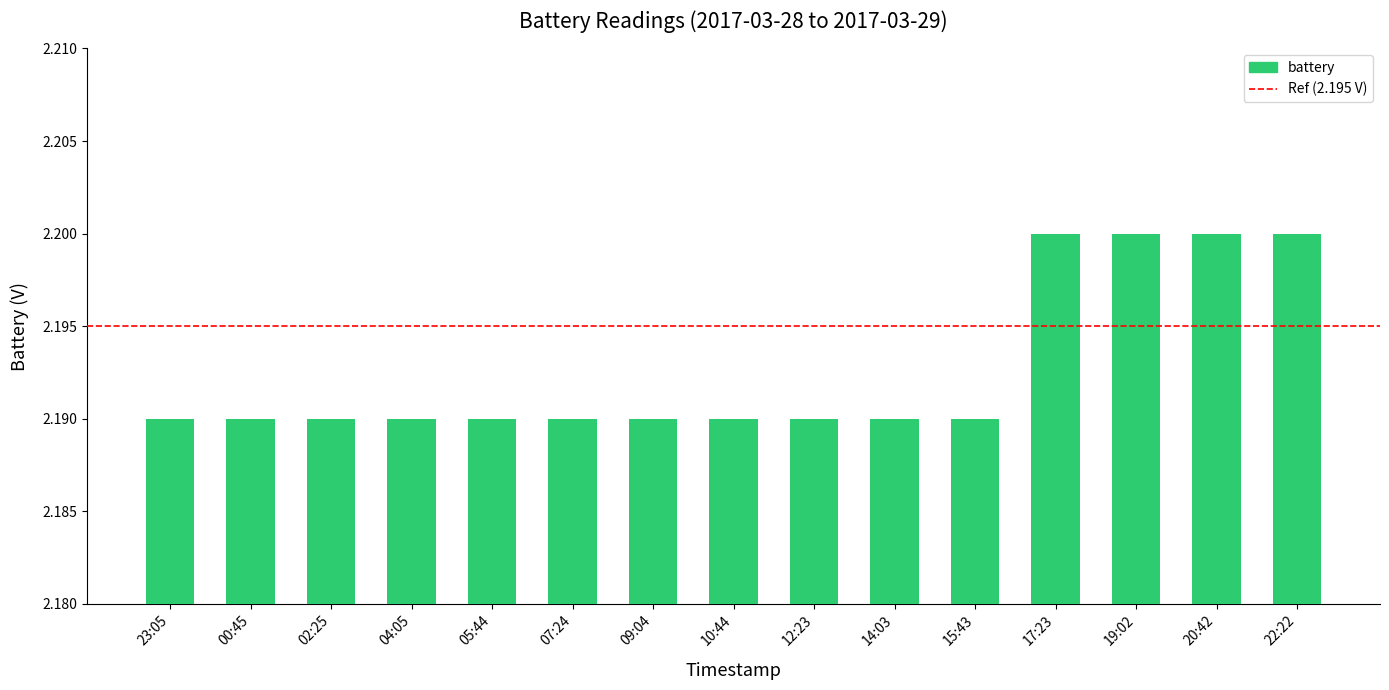

Does the chart contain stacked bars?

No